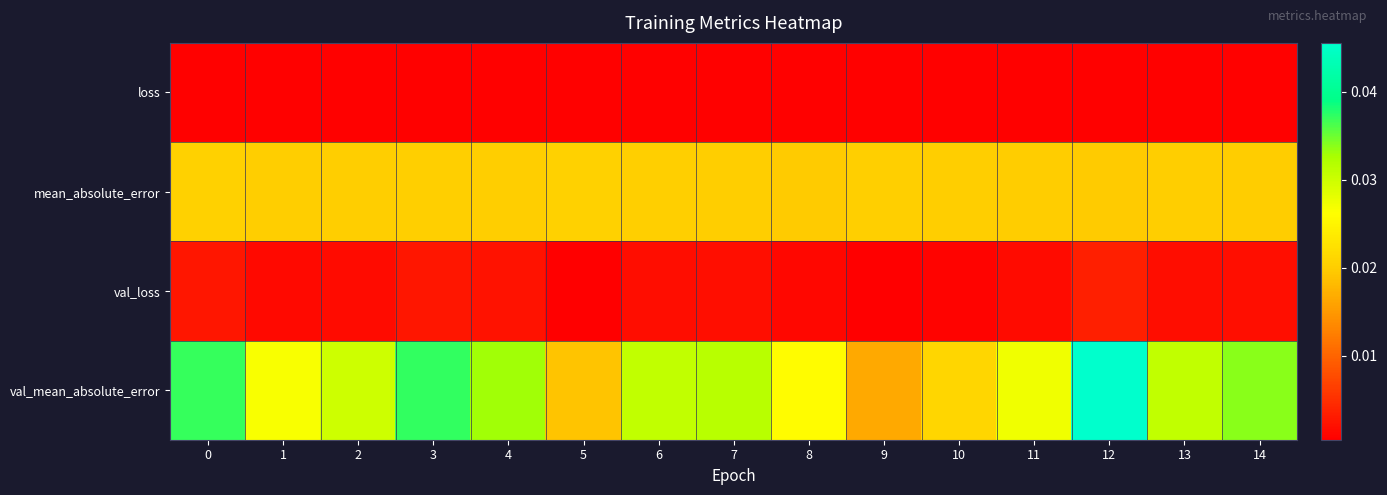

Which category has the lowest value across all series?

9